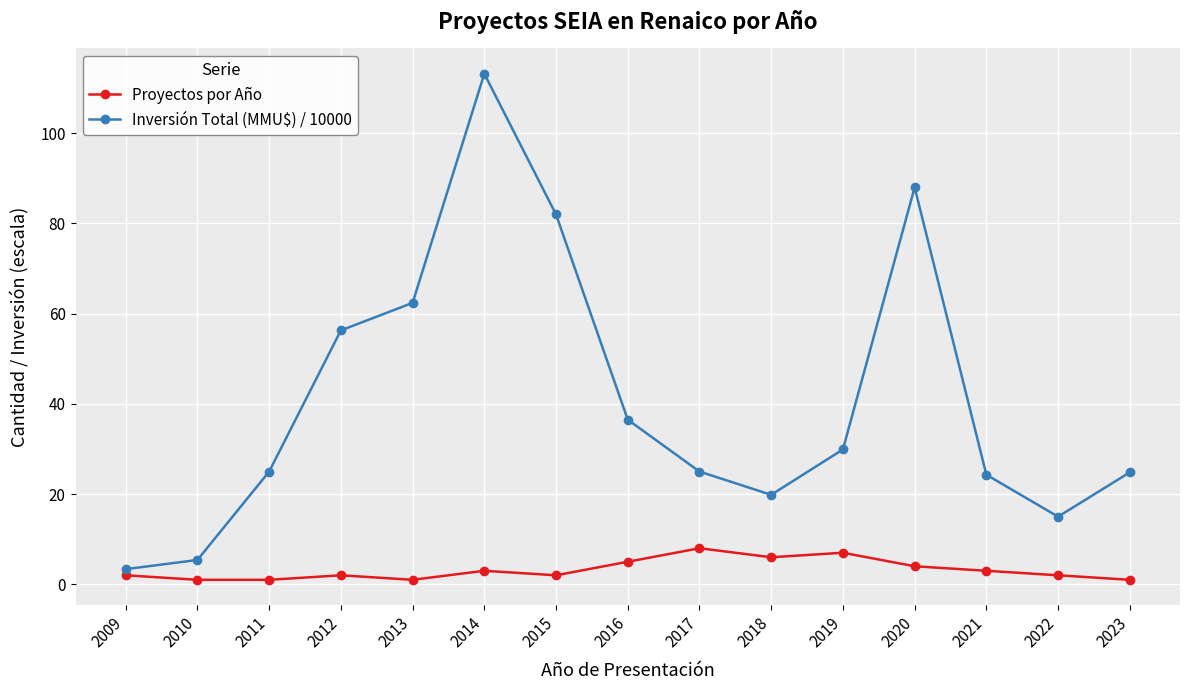

How many distinct data groups are displayed?

2